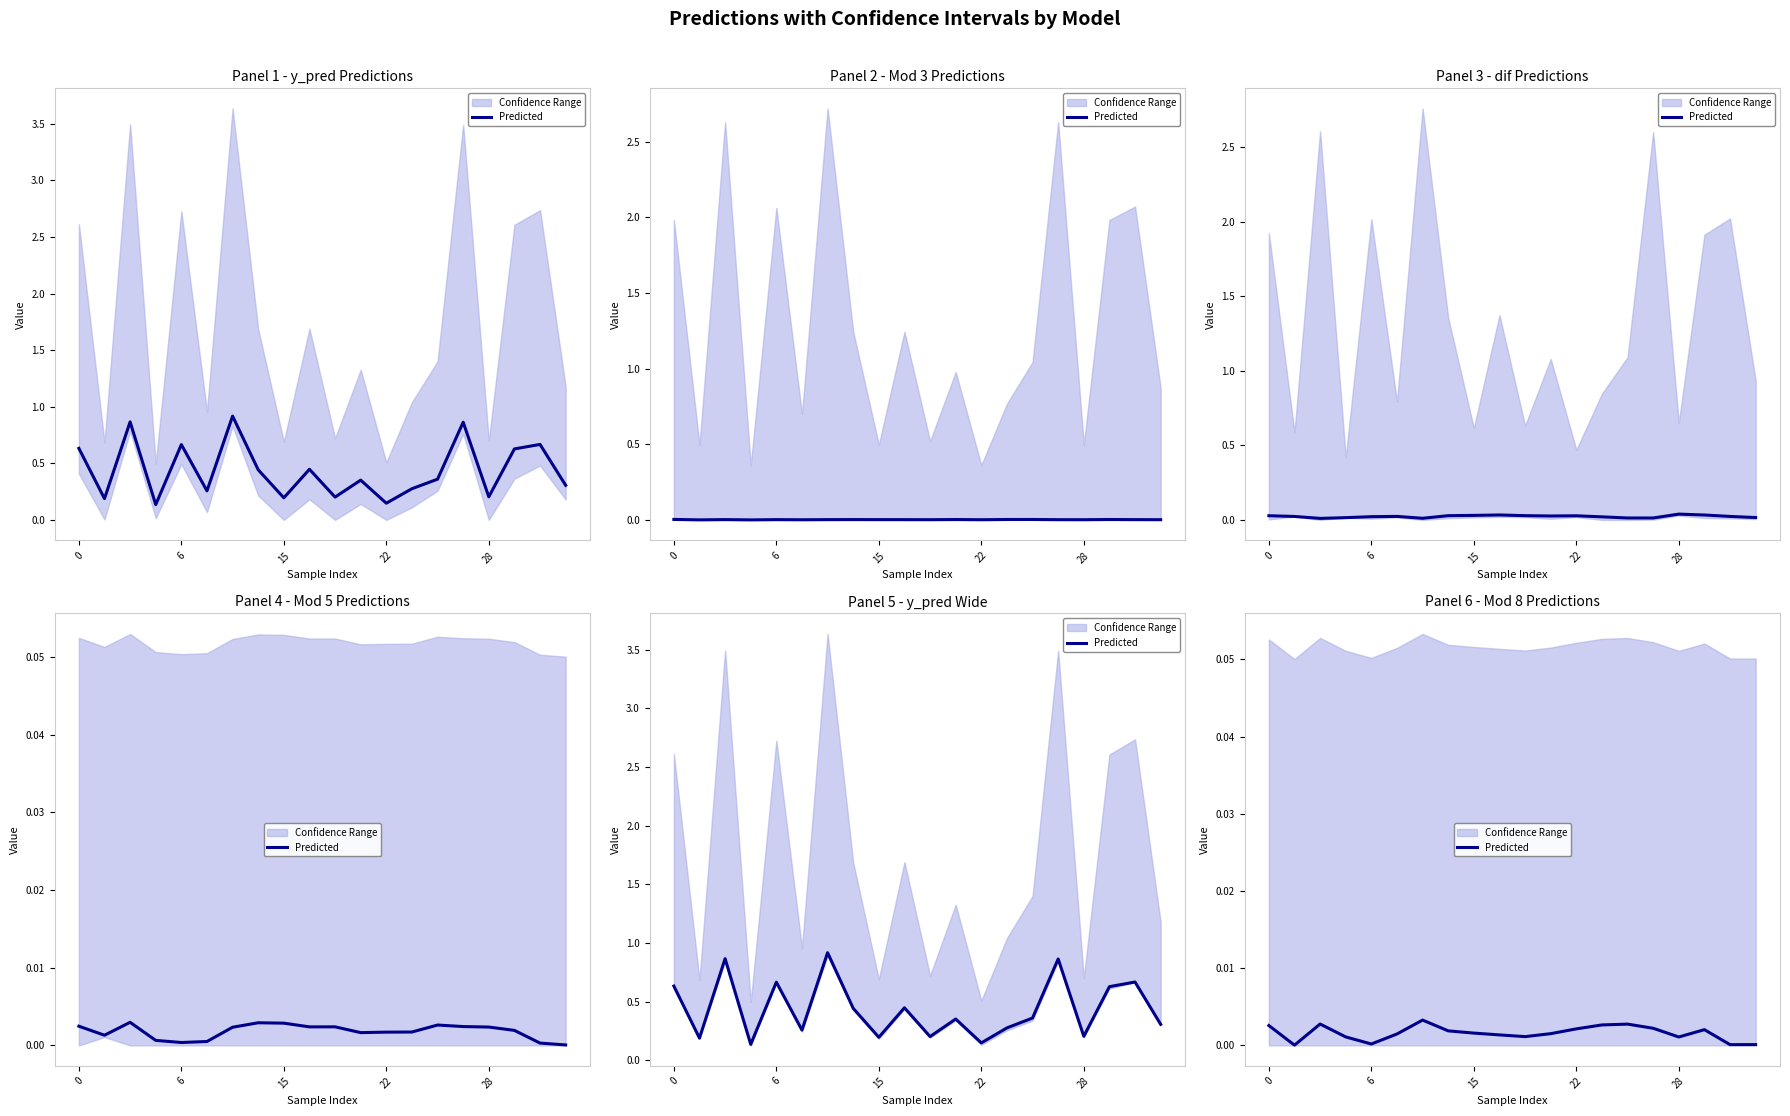

The value at 10 is 0.0. True or false?

False